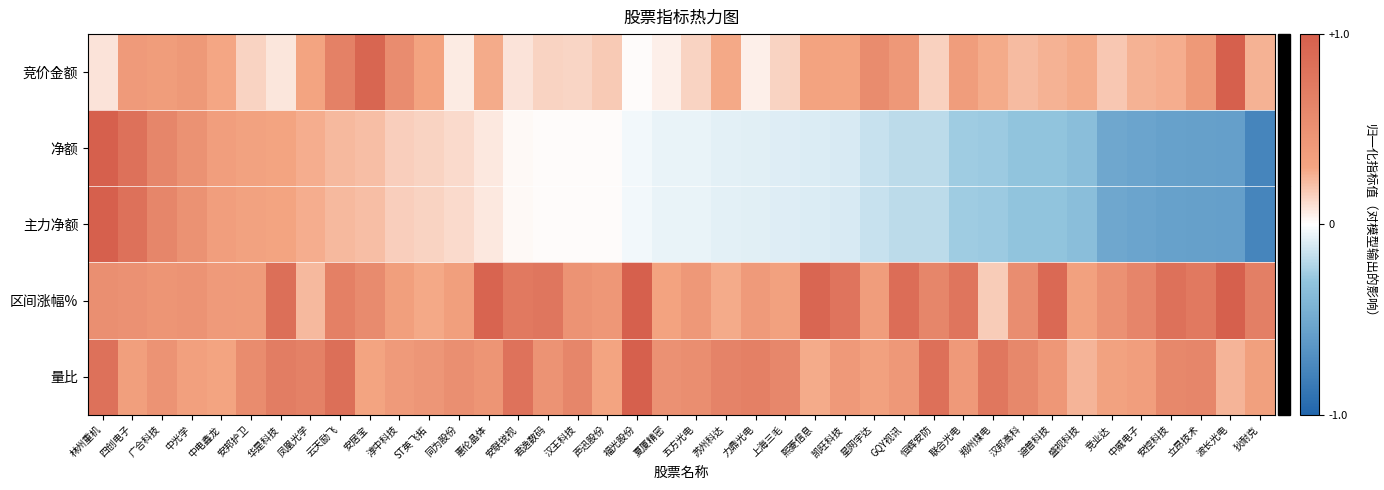

What is the total value across all series at 熙菱信息?

1.3